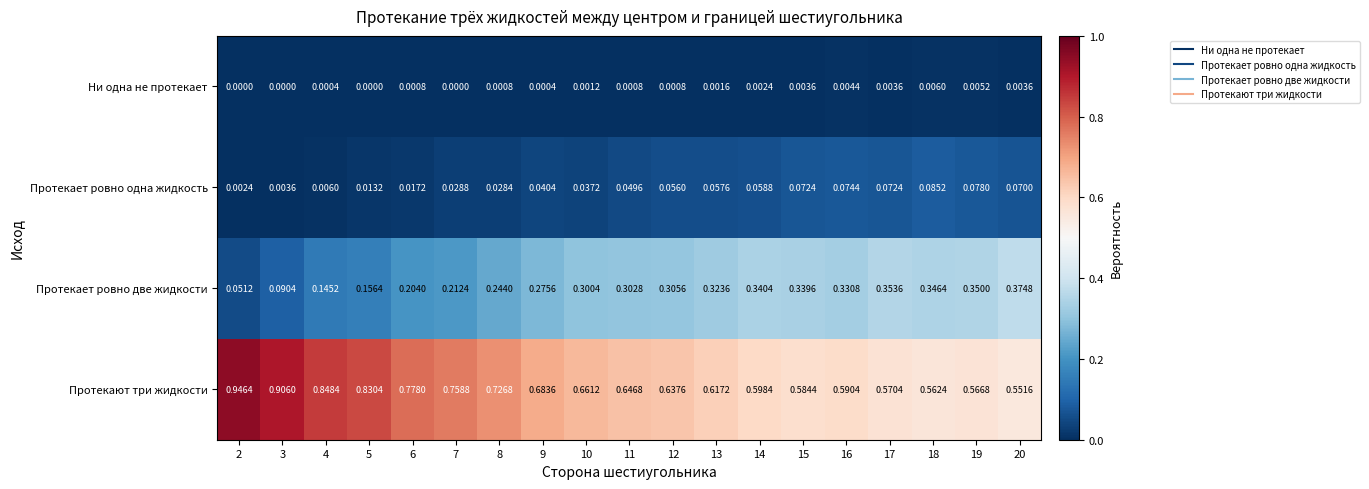

Which series has the widest spread of values?

Протекают три жидкости